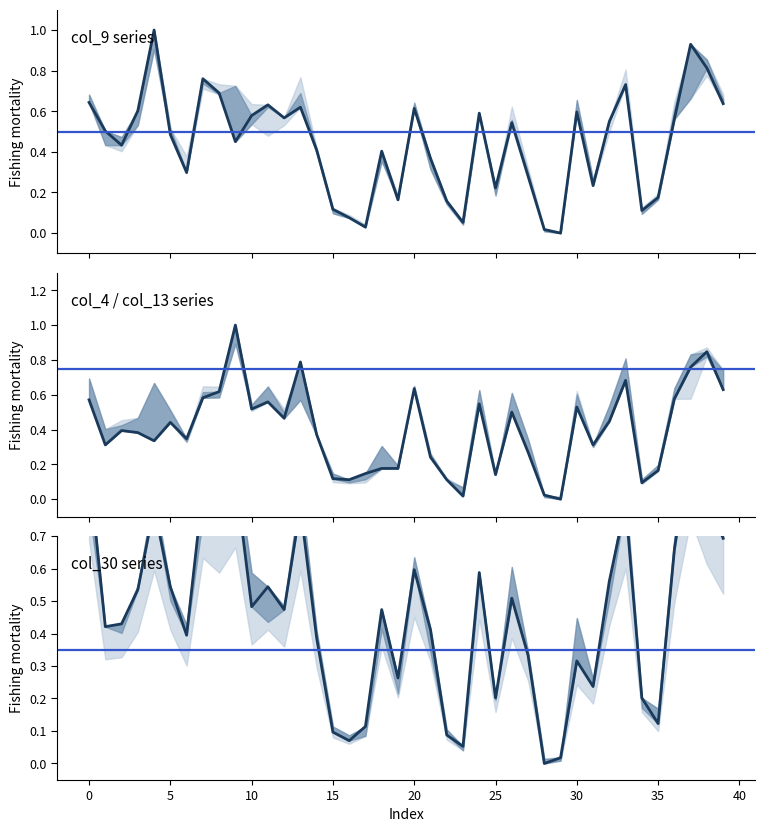

How many positive values does the col_9 series series have?

39